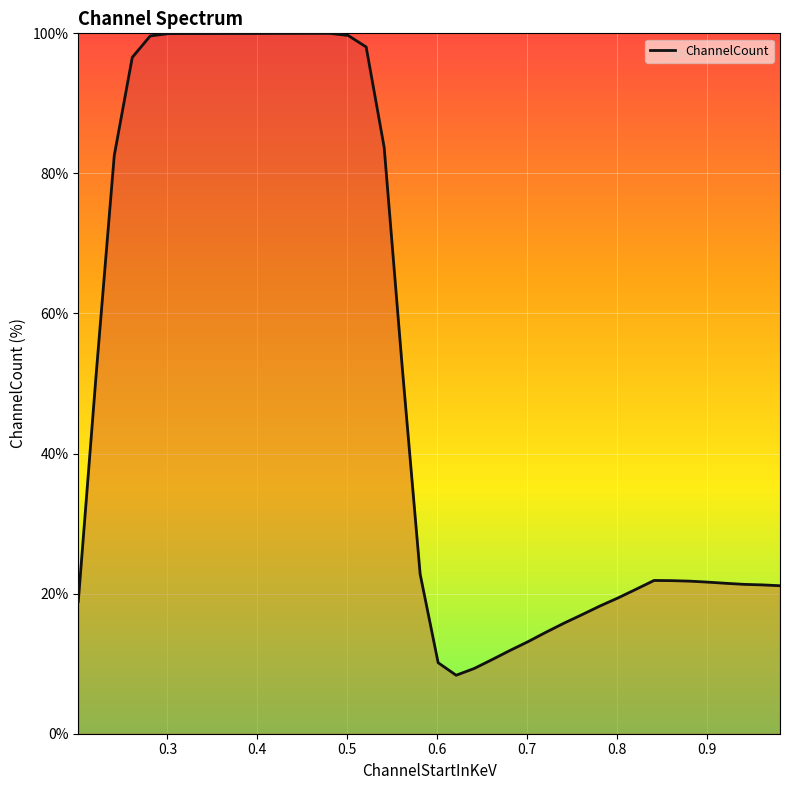

What is the minimum value shown in the chart?

8.4